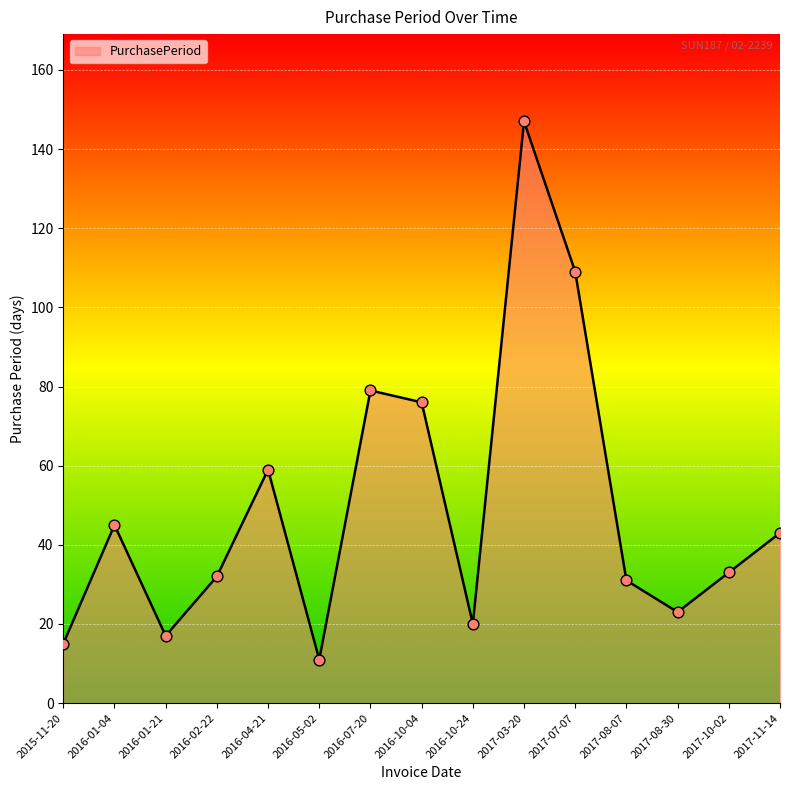

Between 2016-01-21 and 2017-10-02, which is larger?

2017-10-02